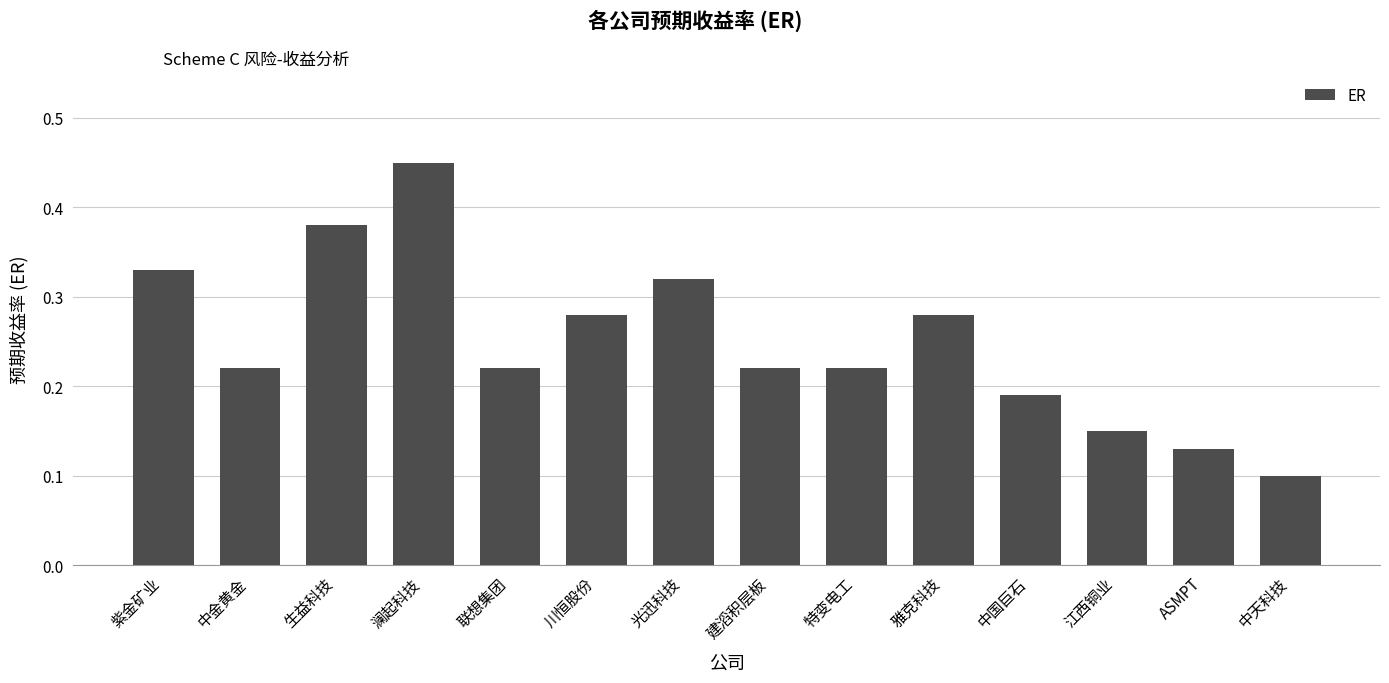

Which category has the highest value across all series?

澜起科技